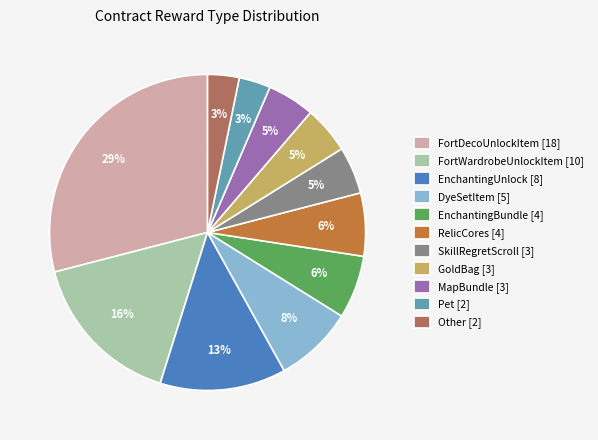

To the nearest percent, what is the average slice percentage?

9%